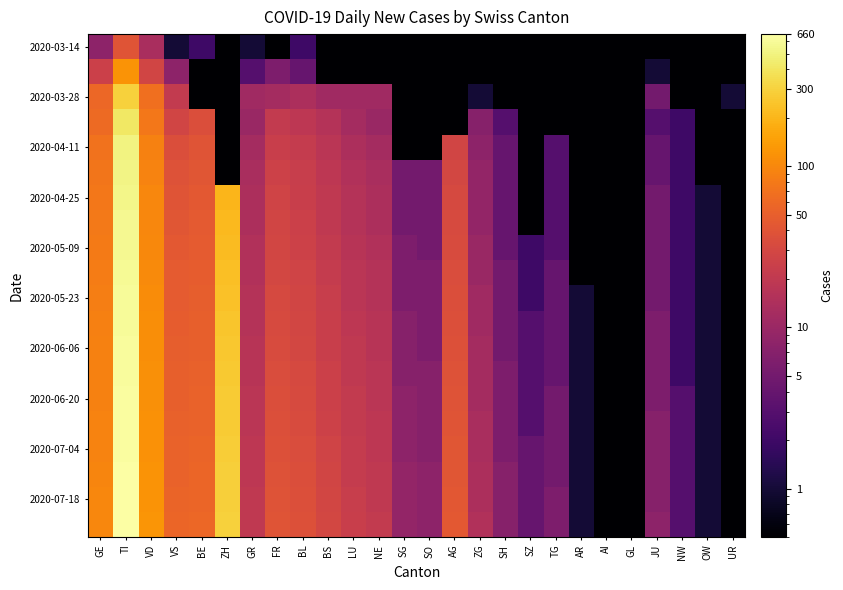

Count the number of data series in this chart.

20